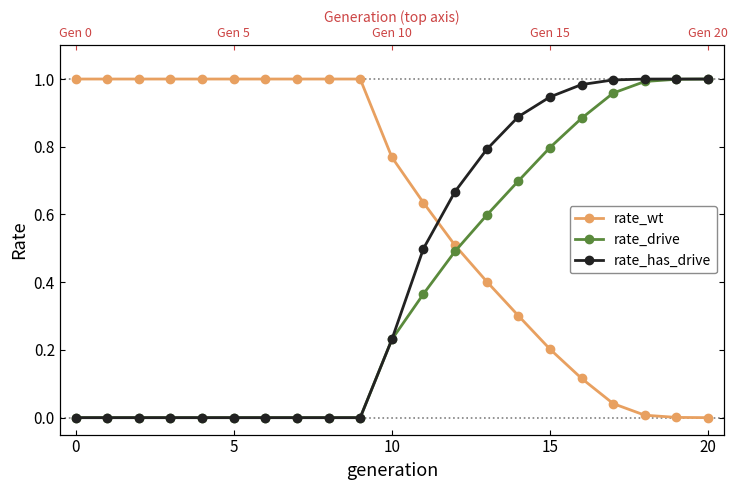

At 9, list the series in order from largest to smallest.

rate_wt, rate_drive, rate_has_drive